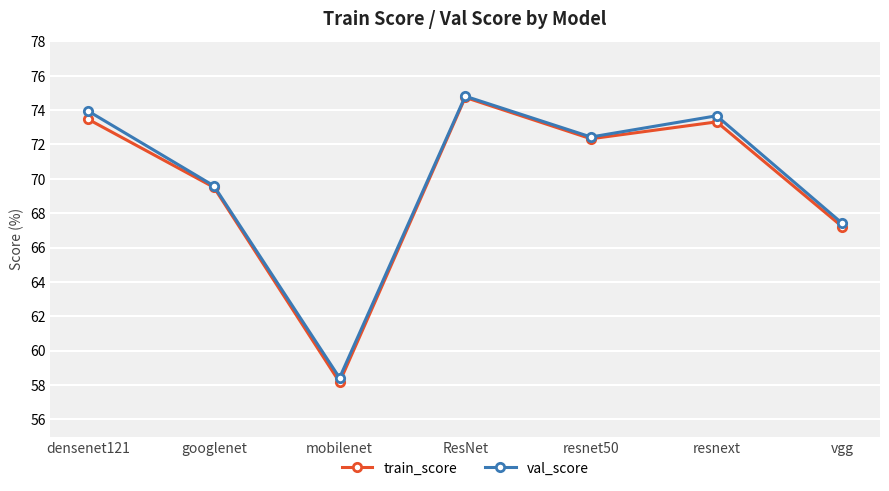

Is this an area chart (filled region under the line)?

No